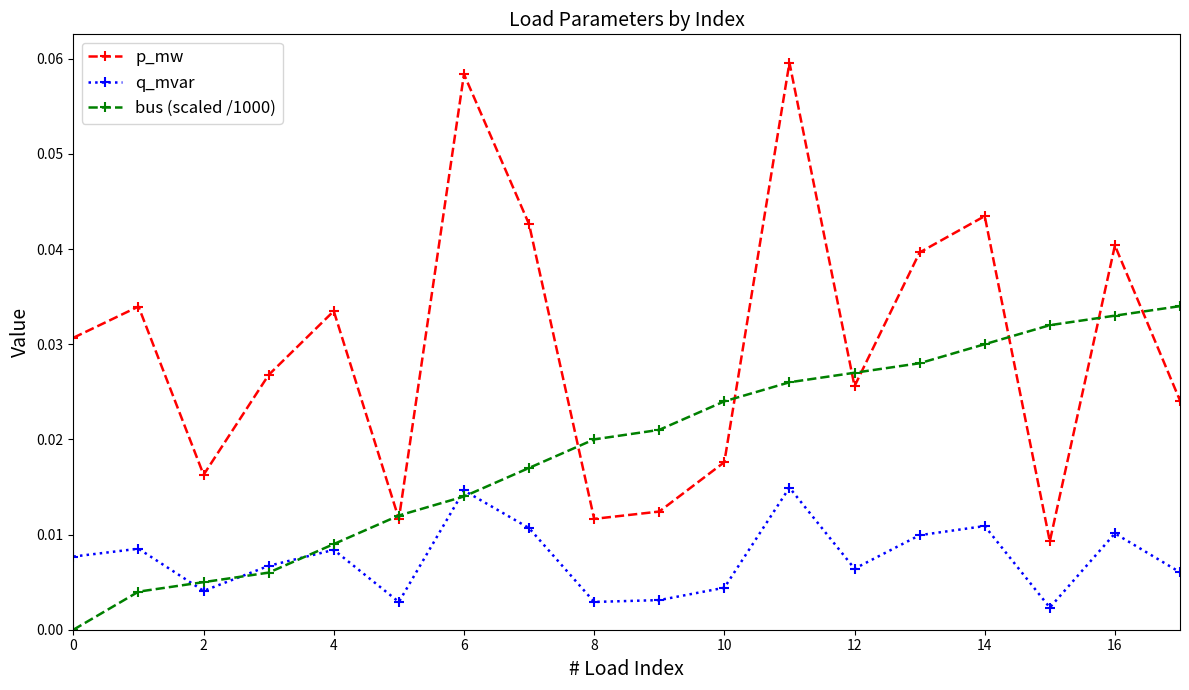

In p_mw, how many points are lower than both neighbors (excluding endpoints)?

5